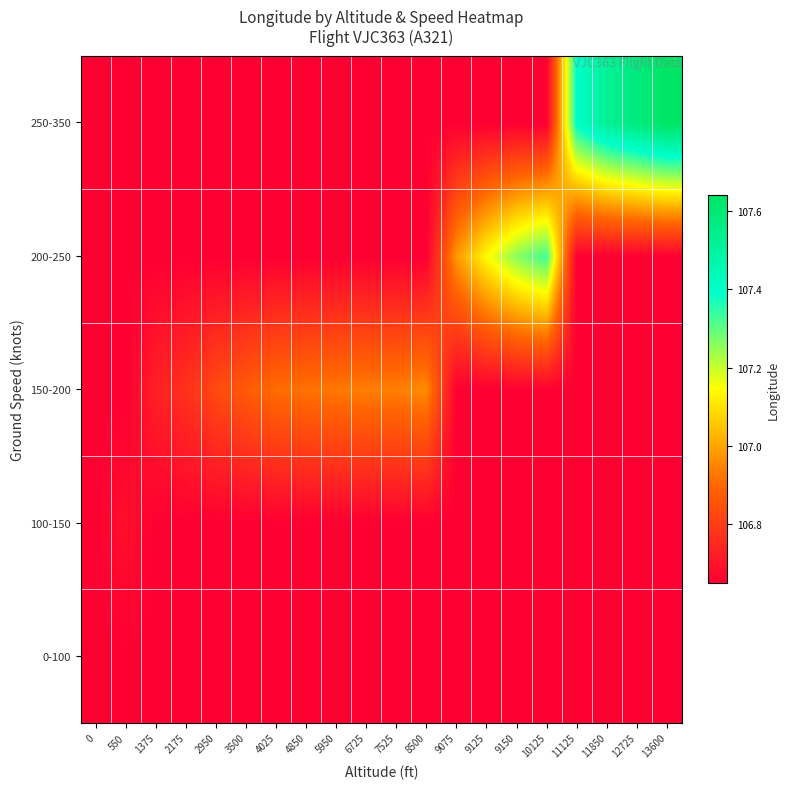

At how many categories does at least one series exceed 107?

7